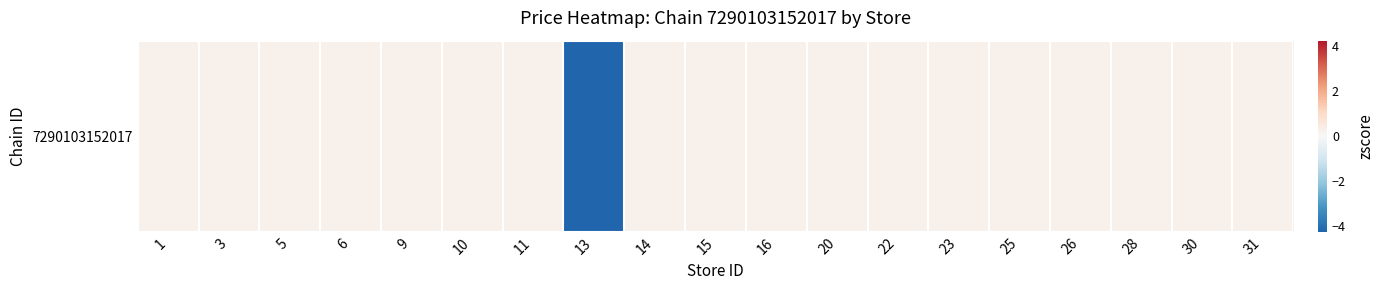

The value at 31 is 0.2. True or false?

True